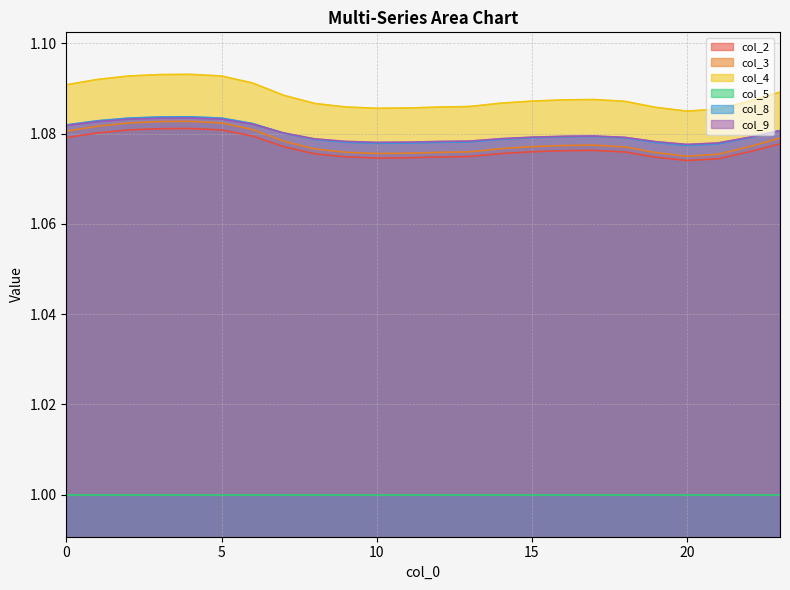

Between 20 and 22, which series saw the biggest shift?

col_4